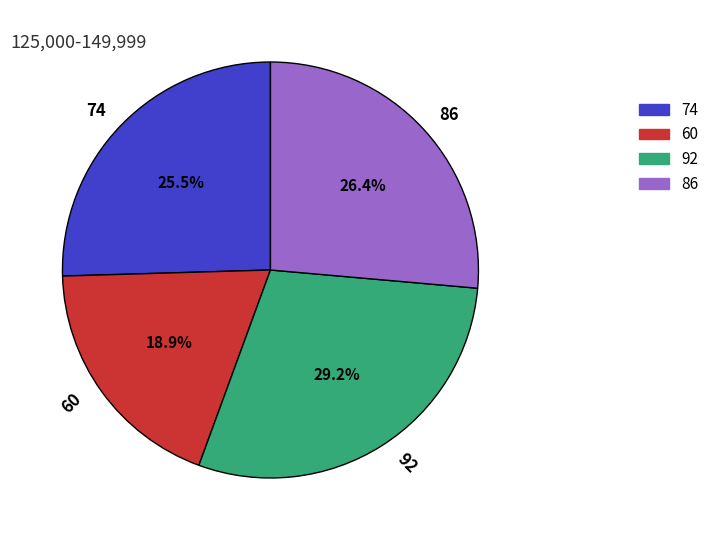

Which slice is the smallest?

60